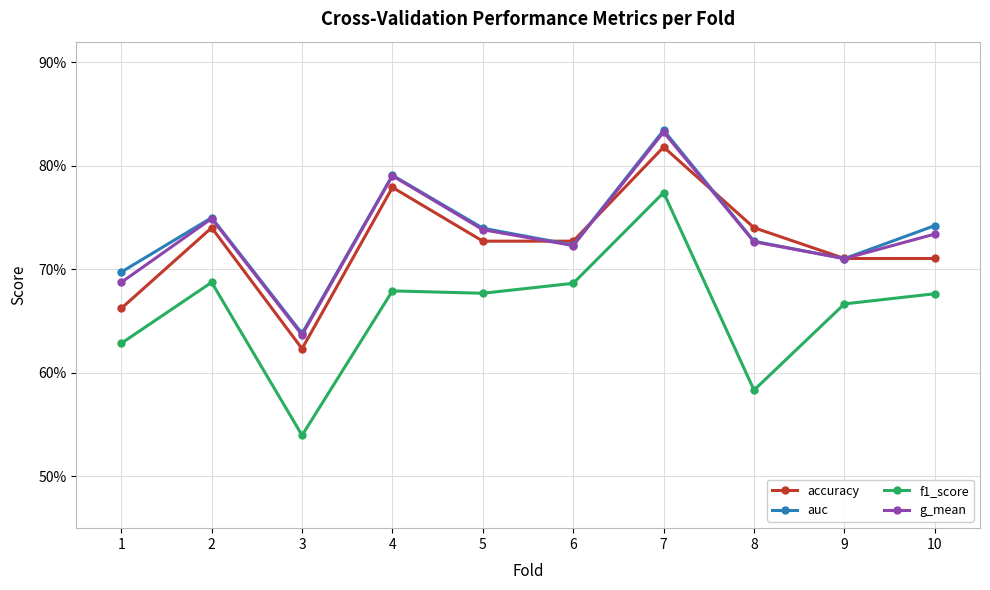

Which series has the largest total across all categories?

auc